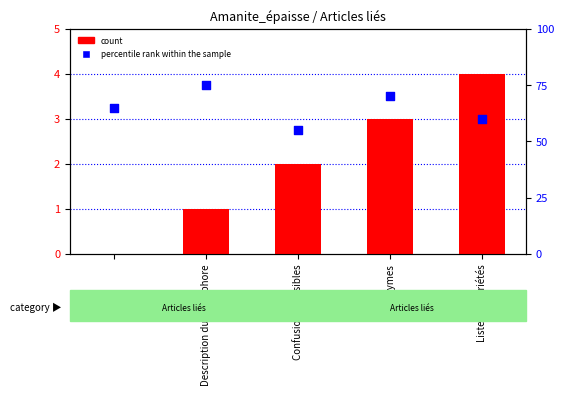

Which series contains the highest Y value?

percentile rank within the sample